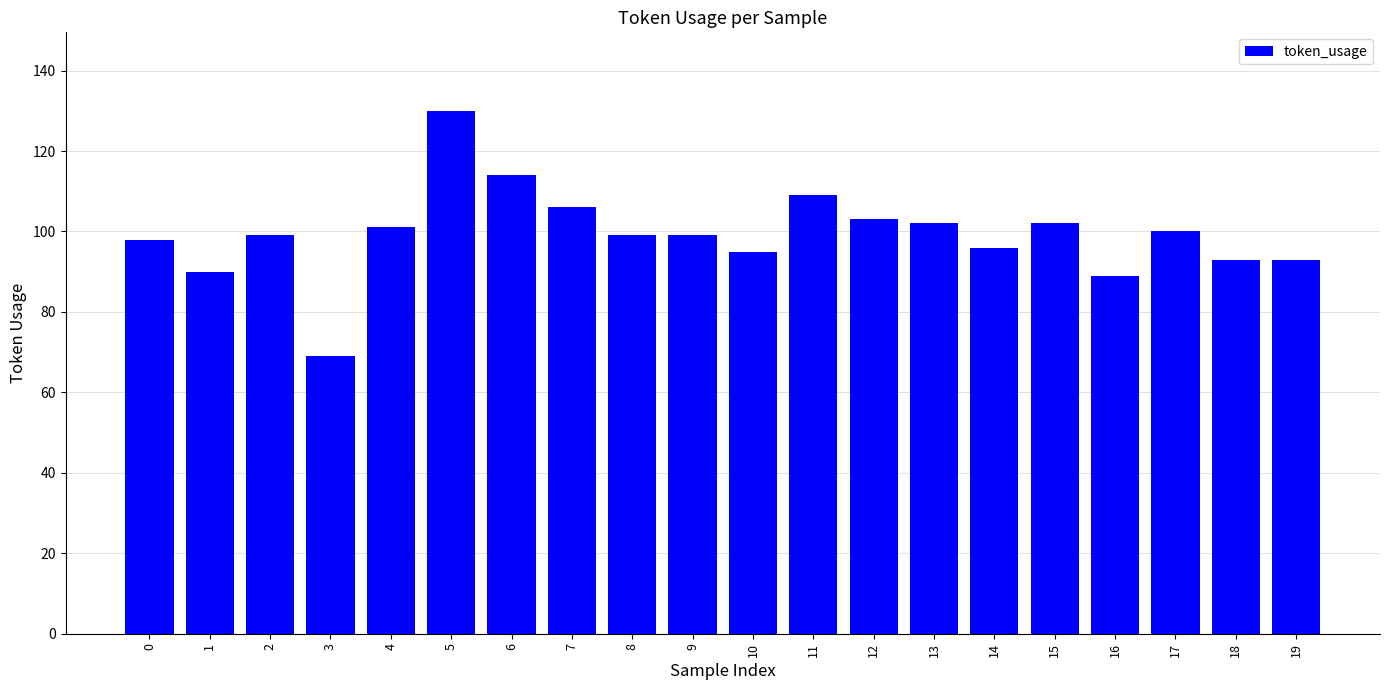

What is the sum of the values at 11 and 4?

210